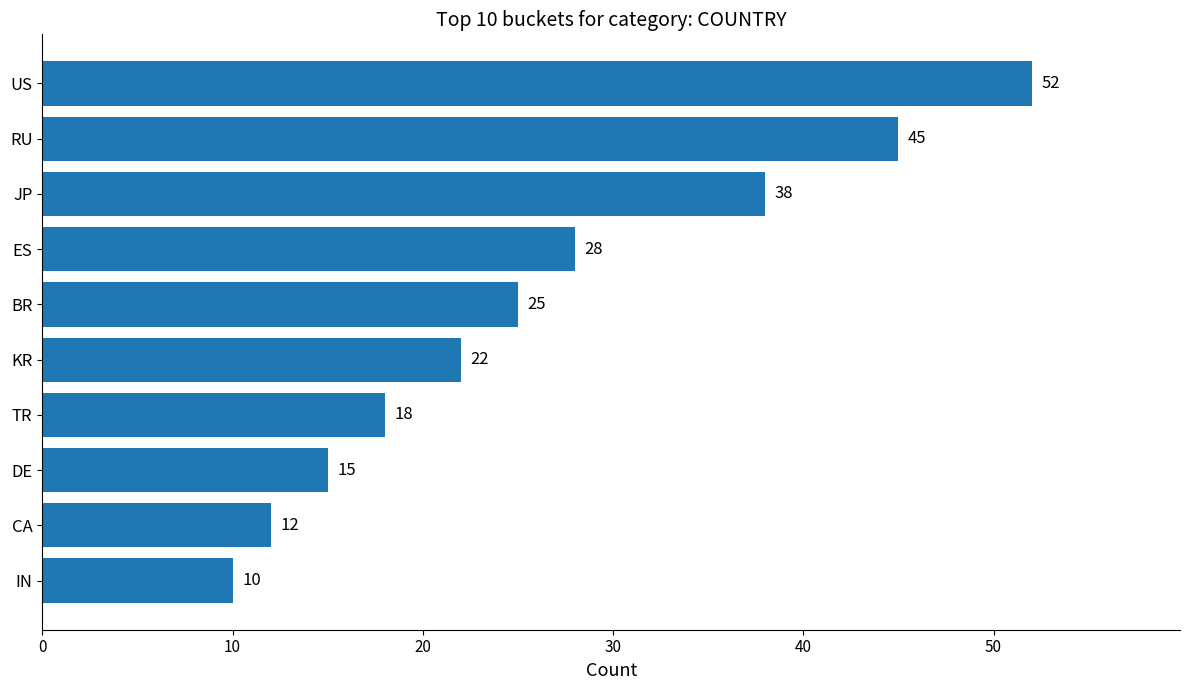

Rank the categories by value from highest to lowest.

US, RU, JP, ES, BR, KR, TR, DE, CA, IN